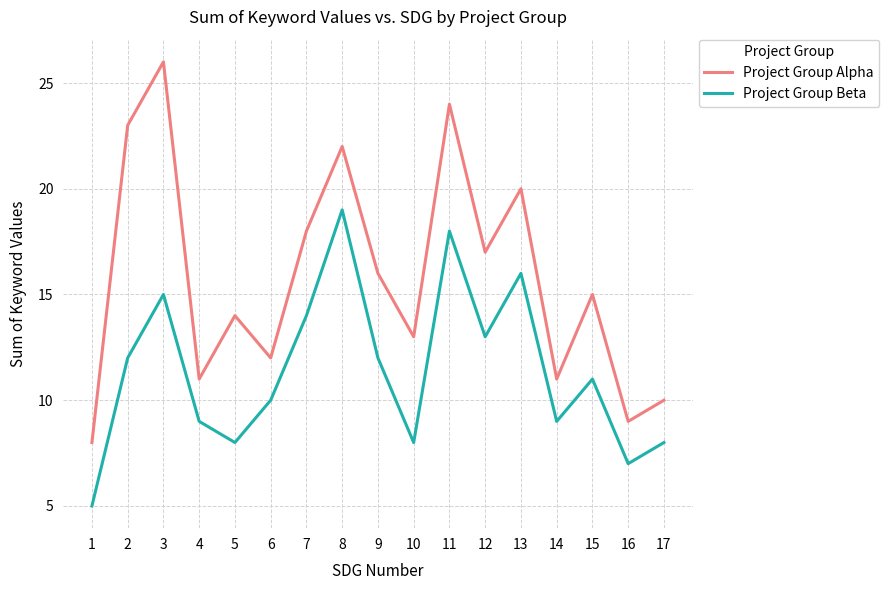

True or false: Project Group Alpha has a value of 8 at 1.

True